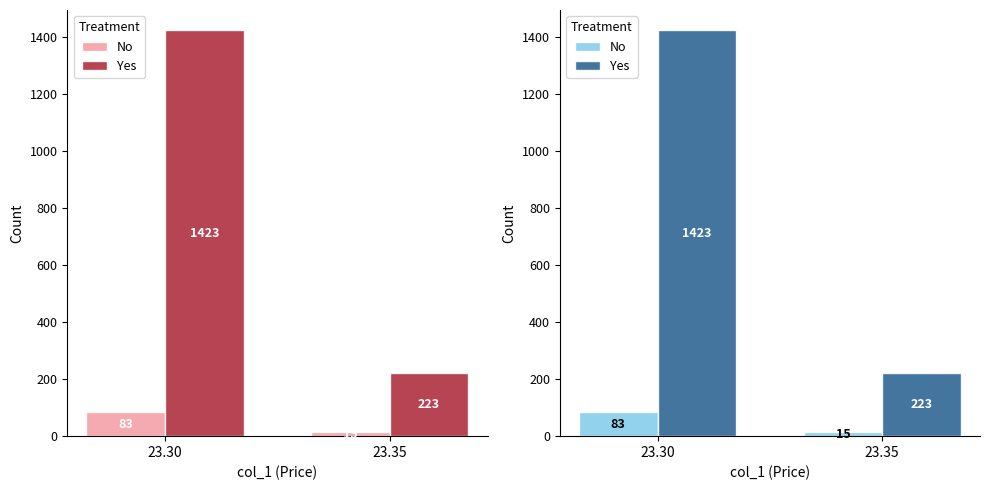

Reading left to right, transcribe all the data shown in this chart.

No: 23.30=83	23.35=15
Yes: 23.30=1423	23.35=223